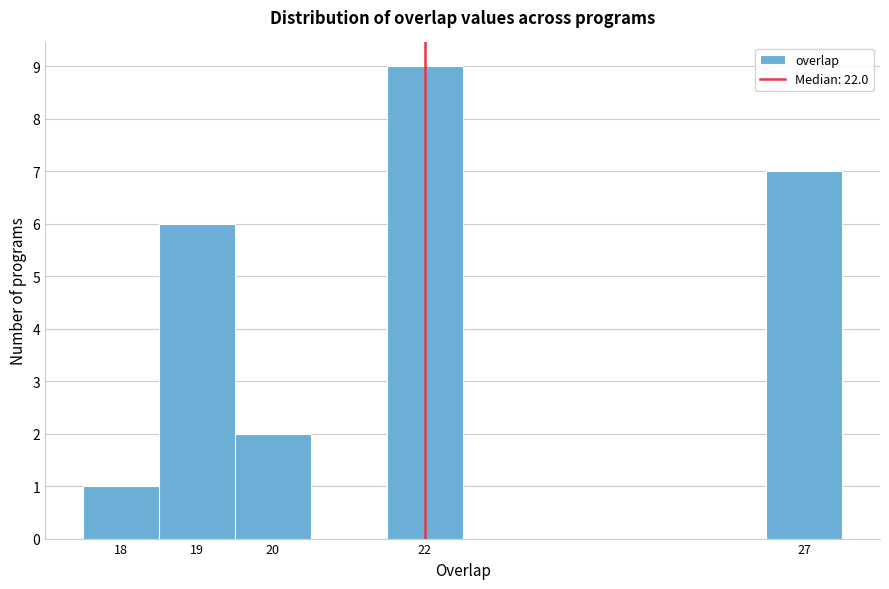

What is the height of the bar covering 17.5 to 18.5 on the x-axis? The values are not printed on the chart, so give them approximately, as read against the axis.

1